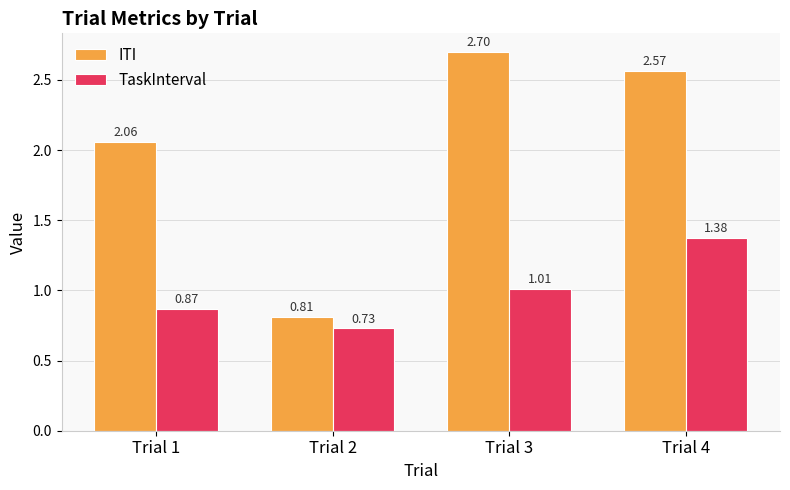

Which label corresponds to the smallest value in the chart?

Trial 2